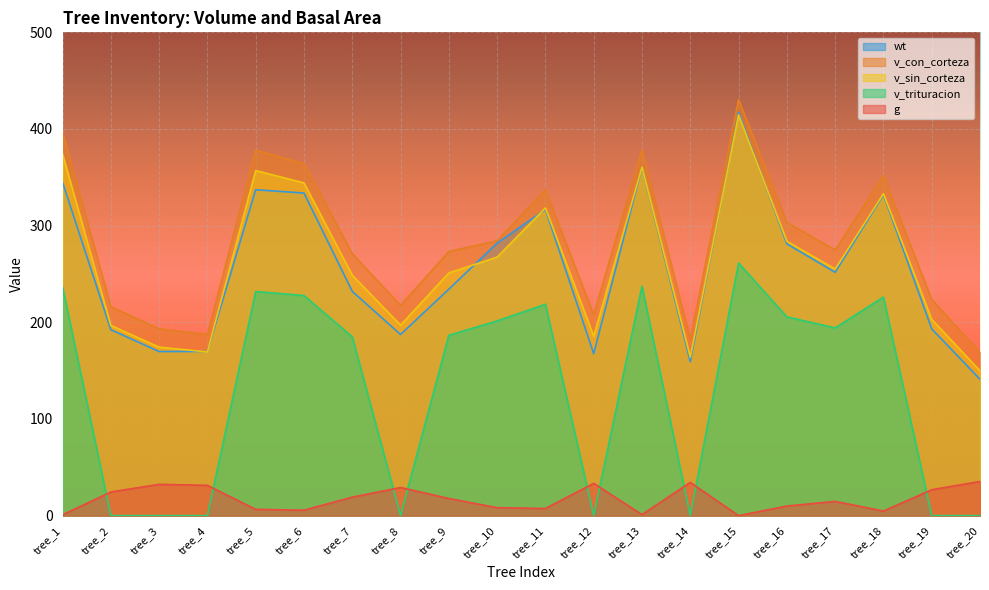

Reading left to right, what are all the values shown in this chart?

g: 0.9	24.4	32.4	31.3	6.5	5.6	19.1	29.1	17.8	8.2	7.4	33.4	1.1	34.4	0.0	9.9	14.8	4.8	26.8	35.4
v_con_corteza: 396.7	216.2	193.3	187.4	378.2	364.1	270.9	217.5	273.3	284.3	337.1	207.7	378.3	182.6	430.4	303.3	274.8	351.5	223.6	168.9
v_sin_corteza: 374.2	196.8	174.3	169.4	357.0	344.2	248.7	197.0	251.1	267.4	318.3	185.7	360.5	163.8	414.7	283.8	255.1	333.0	203.0	149.8
v_trituracion: 236.6	0.0	0.0	0.0	231.8	227.8	184.9	0.0	186.6	201.4	218.6	0.0	237.4	0.0	261.3	205.7	194.2	226.1	0.0	0.0
wt: 344.9	192.3	169.8	169.9	337.2	333.7	232.0	187.4	234.3	281.9	316.8	167.5	360.3	159.2	417.3	281.1	251.8	331.9	193.2	141.1